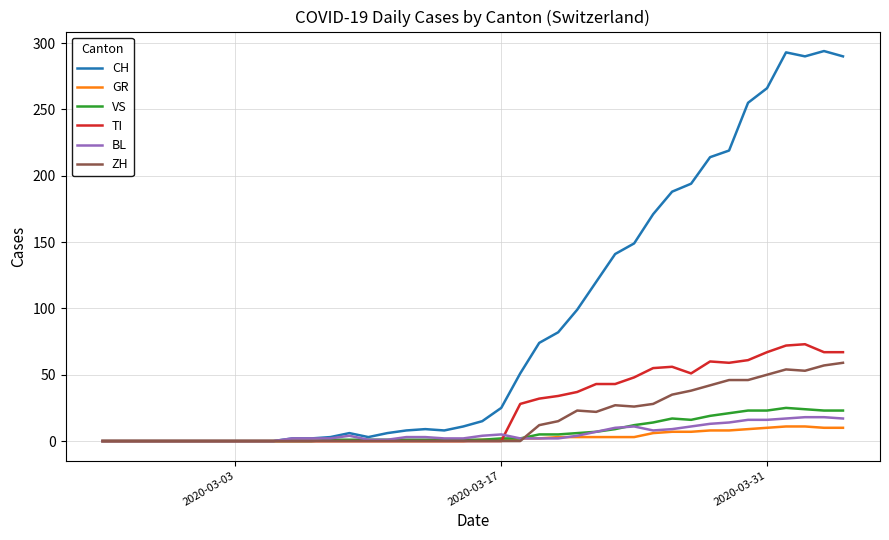

Which series has the largest total across all categories?

CH